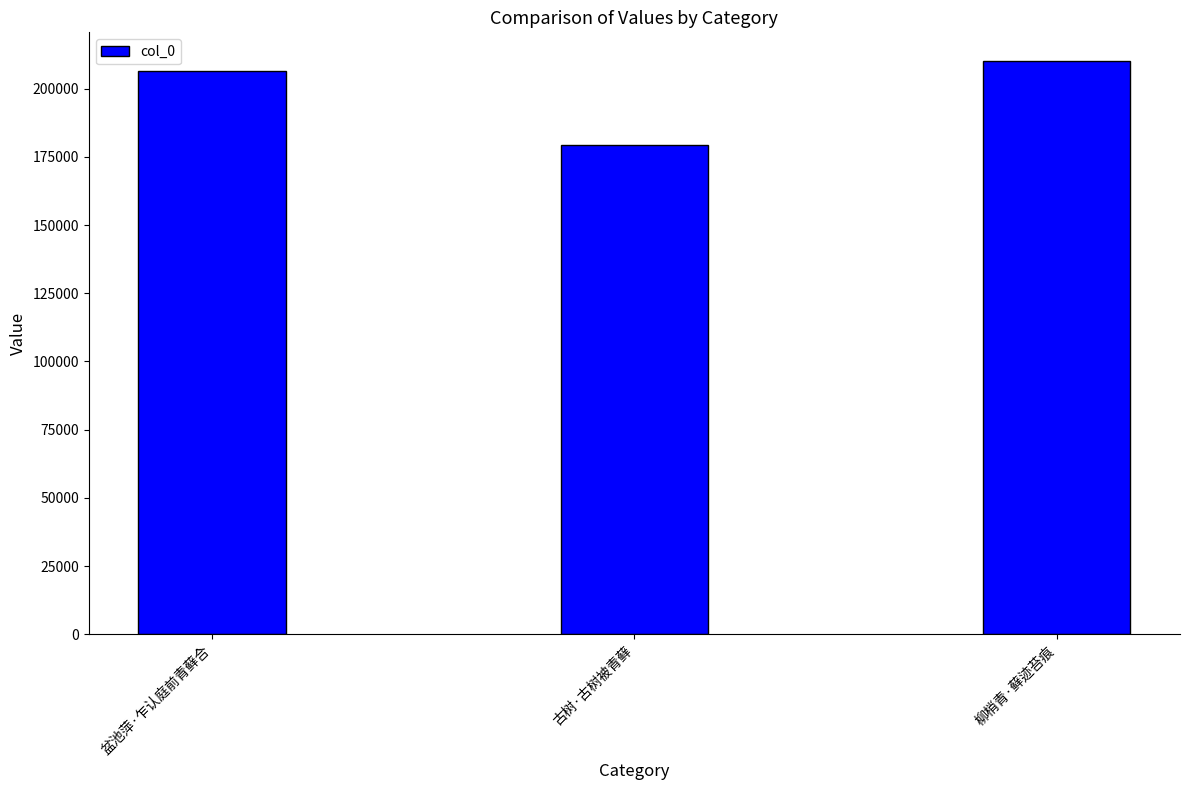

What is the minimum value shown in the chart?

179399